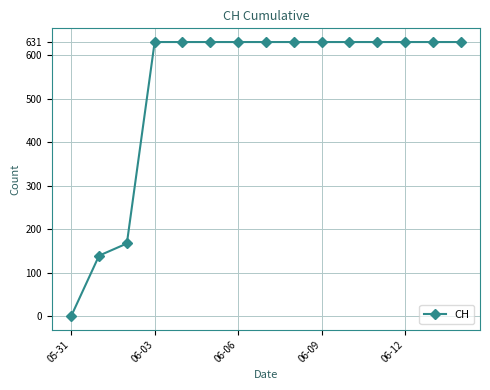

What is the value of the 13th point from the left?

631